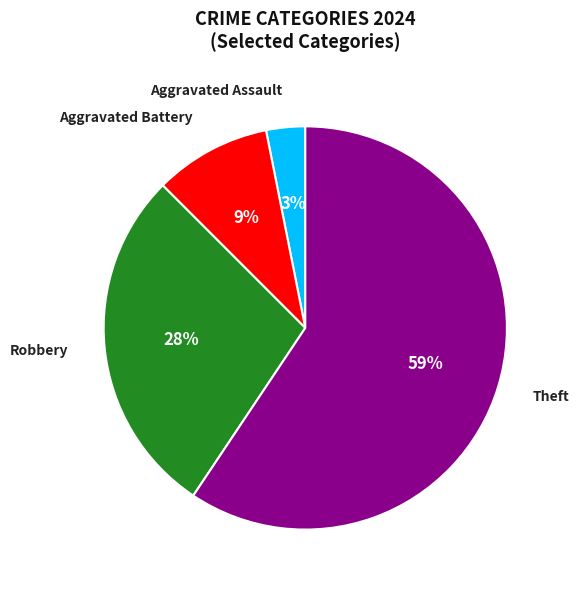

Which slice is the smallest?

Aggravated Assault